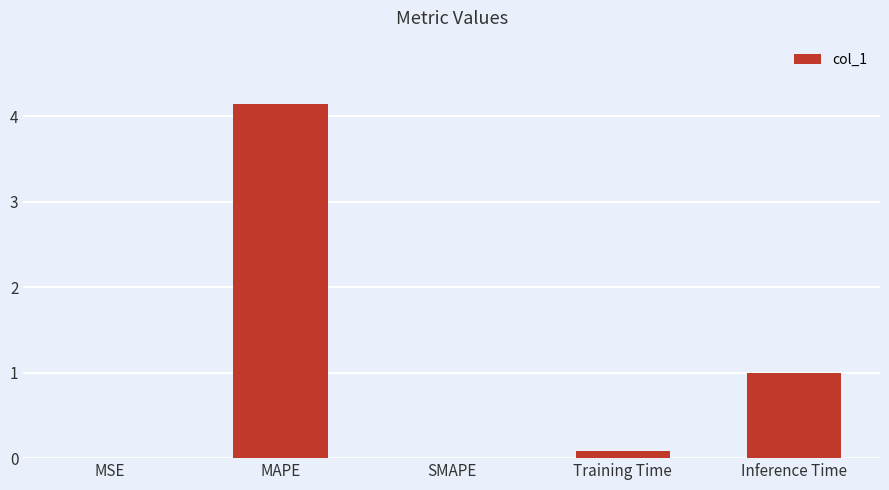

Which has a higher value, MAPE or Inference Time?

MAPE